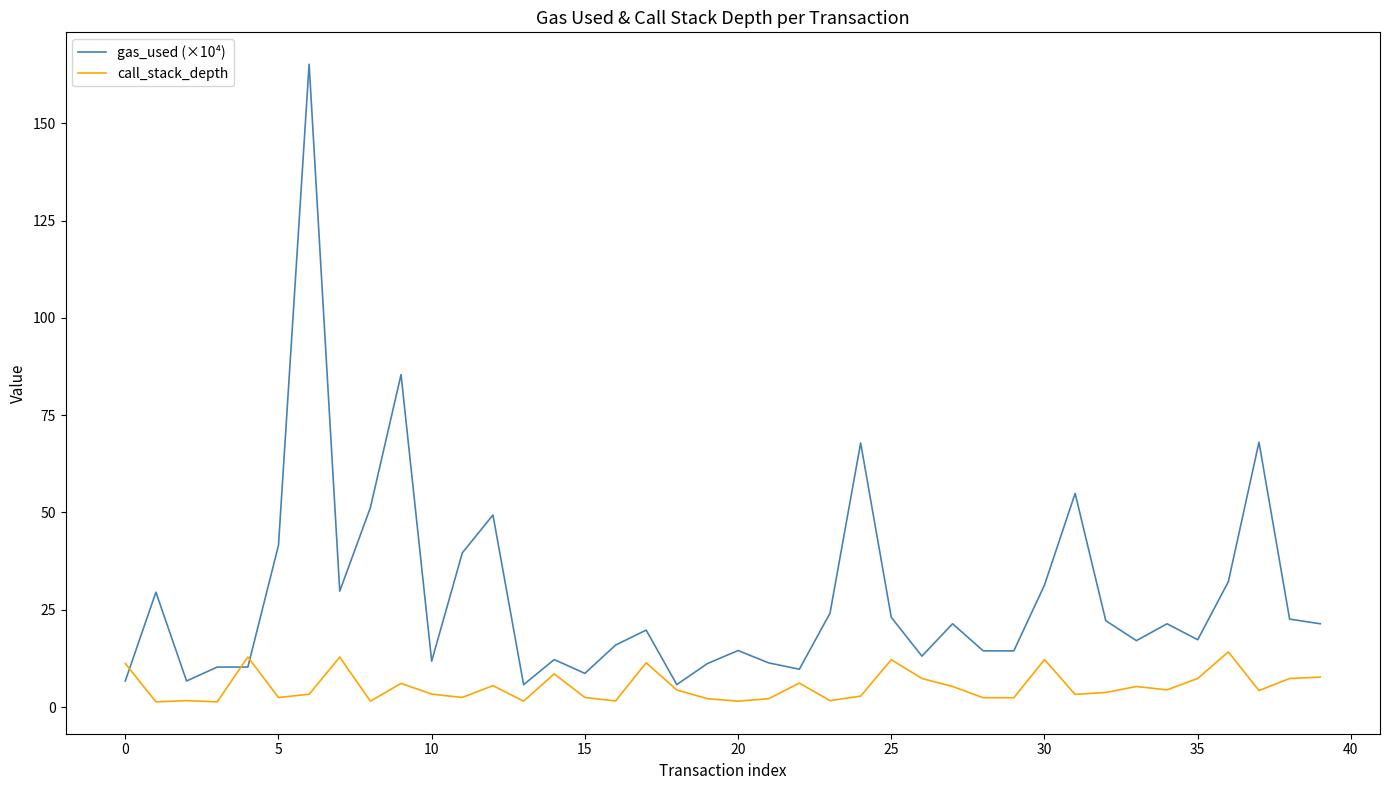

Which series has the largest range (max minus min)?

gas_used (×10⁴)